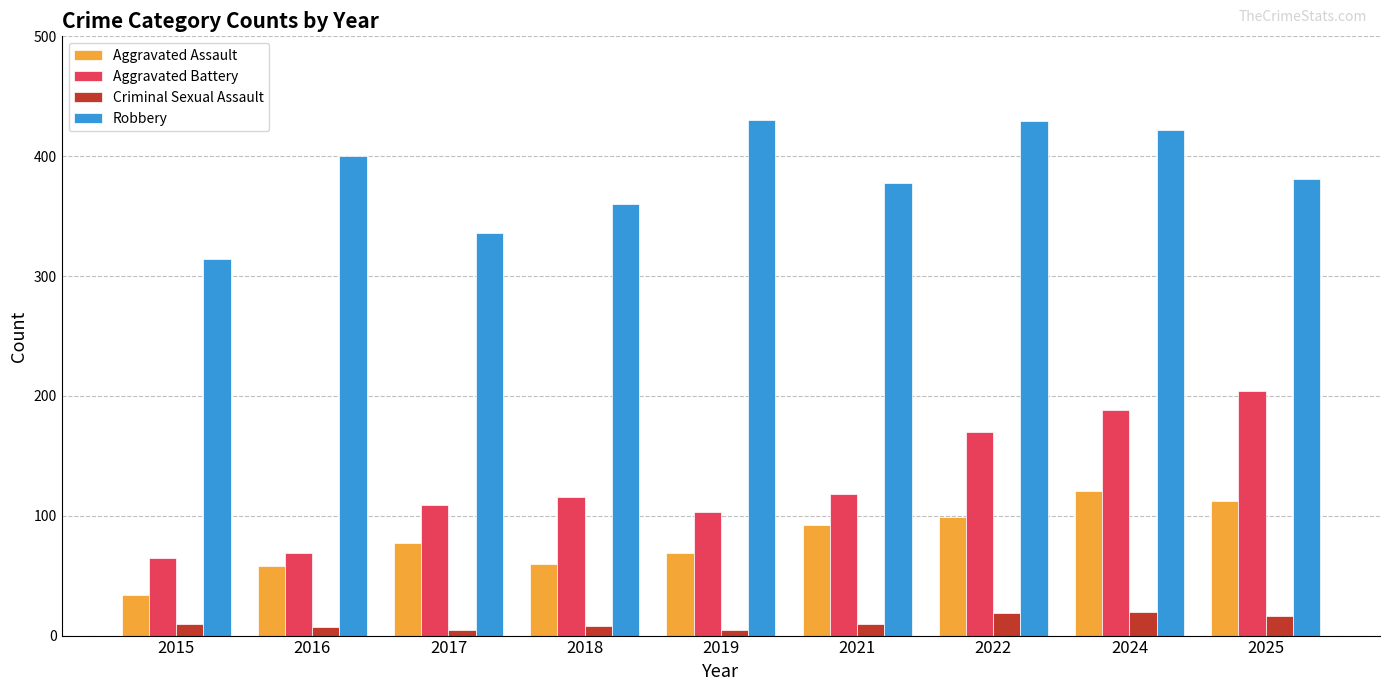

Read the Aggravated Assault value at 2015, to the nearest 5.

35